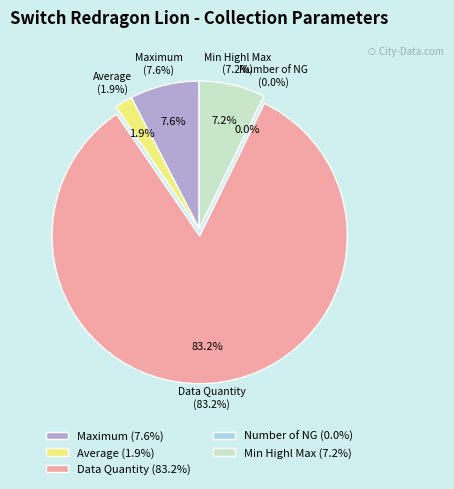

To the nearest percent, what percentage of the pie is Data Quantity?

83%